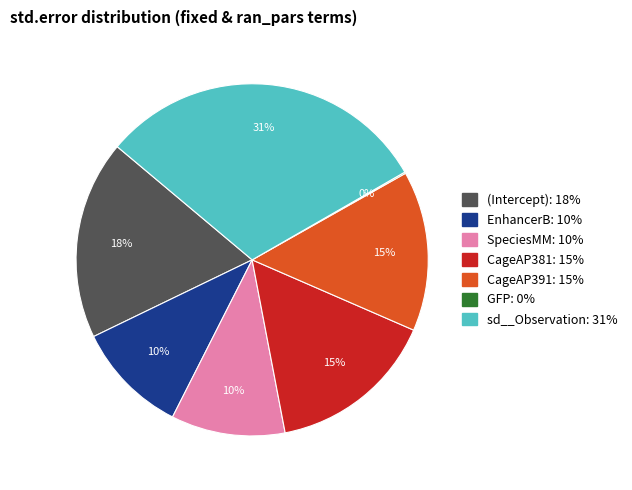

True or false: (Intercept) accounts for 10% of the total.

False